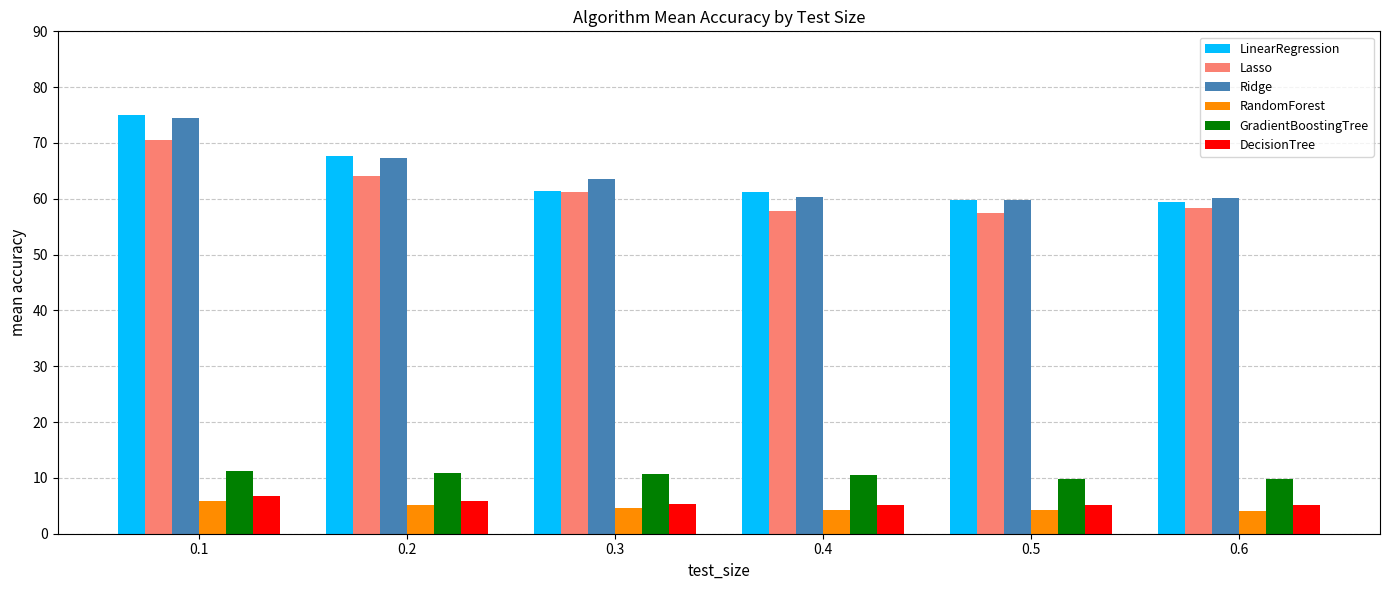

How many series are shown in this chart?

6